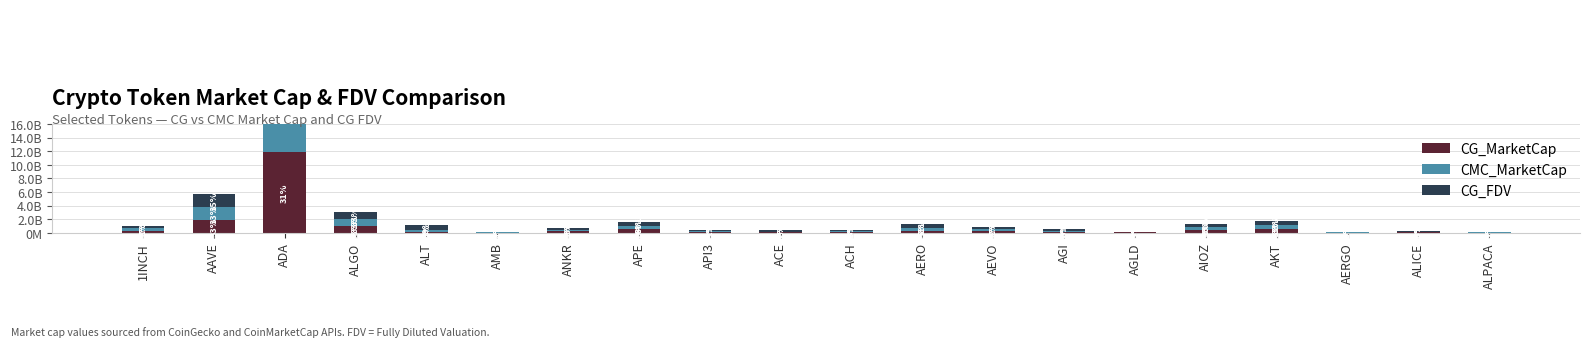

Rank the series at API3 from highest to lowest value.

CG_FDV, CG_MarketCap, CMC_MarketCap